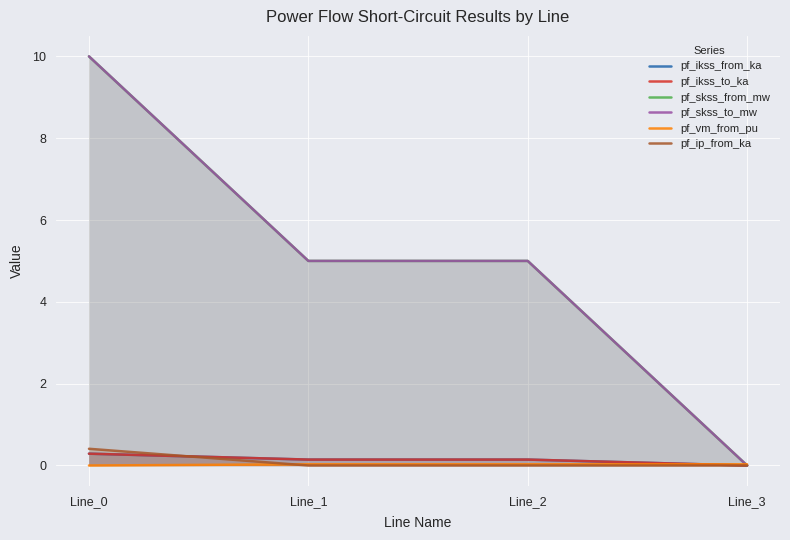

How many positive values does the pf_ikss_from_ka series have?

3